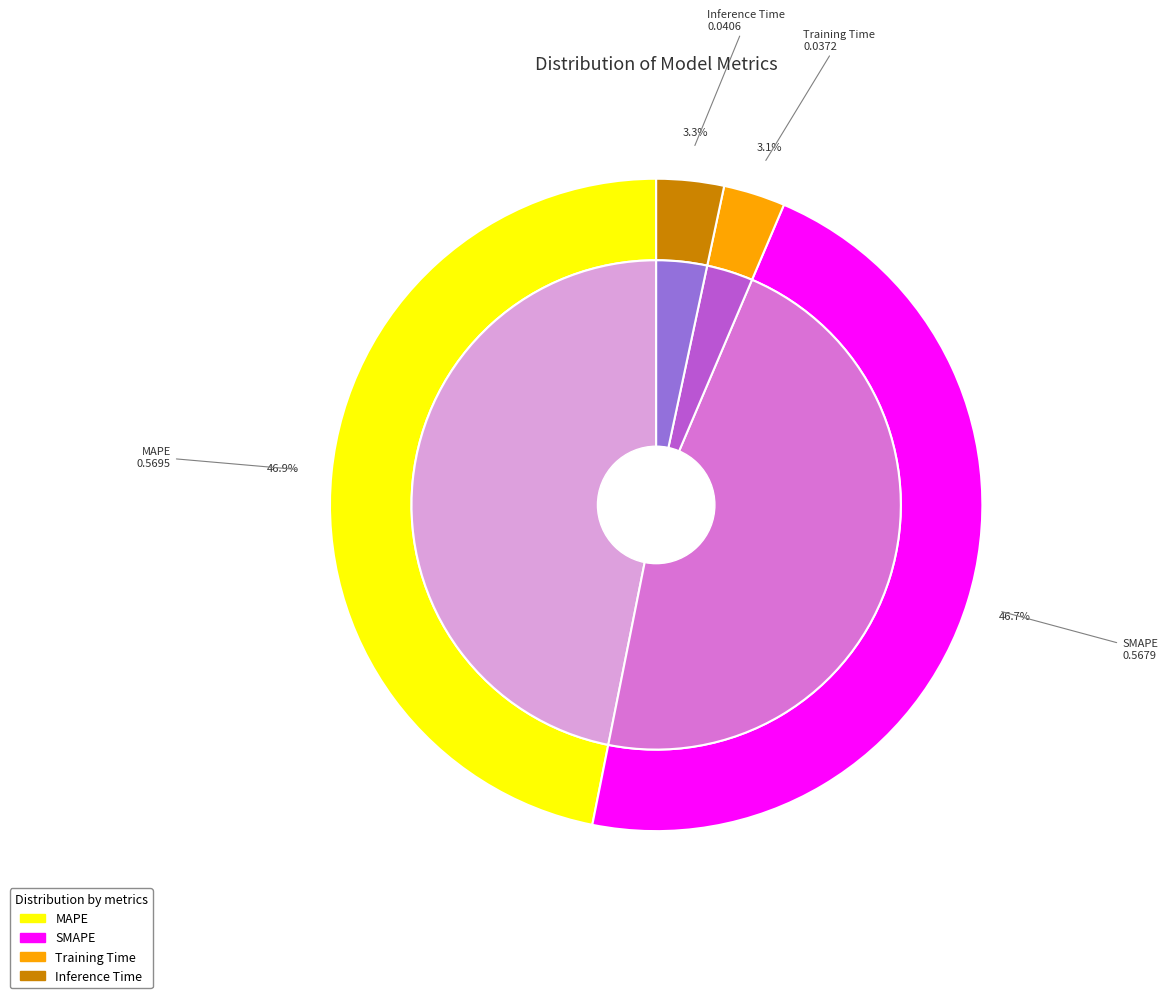

What is the smallest slice in the pie chart?

Training Time